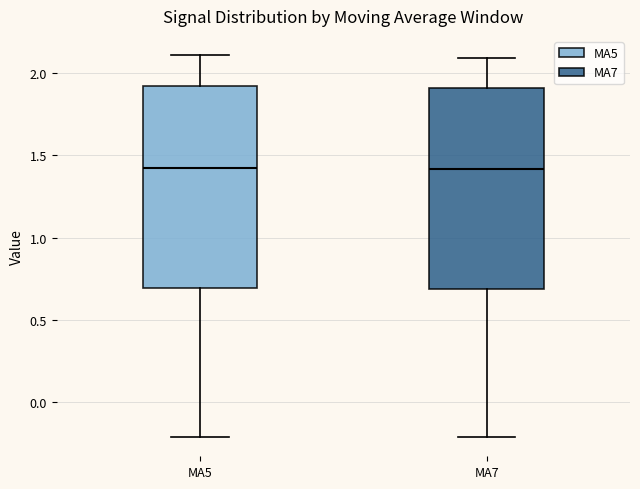

Reading left to right, transcribe this box plot: for each box, give where its median line is, the range the box spans, and where its two whiskers end, as read against the y-axis. The values are not printed on the chart, so give them approximately, as read against the axis.

MA5: median 1.45, box 0.70 to 1.90, whiskers -0.20 to 2.10
MA7: median 1.40, box 0.70 to 1.90, whiskers -0.20 to 2.10